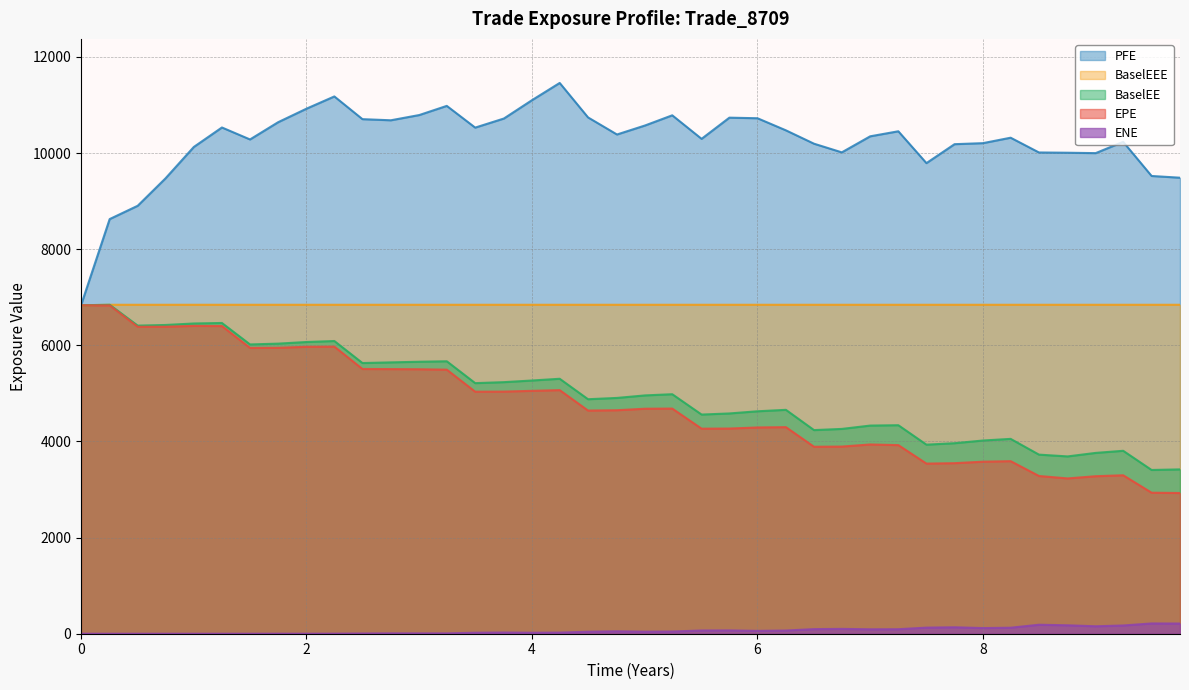

Reading left to right, extract all data points from this chart.

EPE: 6833.5	6831.3	6386.6	6387.5	6404.9	6401.7	5946.4	5949.7	5970.0	5973.4	5508.3	5506.0	5503.0	5494.2	5035.9	5038.0	5053.6	5068.6	4643.4	4650.1	4681.4	4684.4	4266.5	4268.9	4291.5	4298.3	3890.3	3893.9	3938.1	3924.4	3539.8	3548.4	3579.3	3590.5	3282.0	3231.2	3277.1	3296.8	2934.2	2927.6
PFE: 6833.5	8627.0	8903.9	9472.6	10127.4	10532.7	10283.8	10642.6	10924.7	11178.7	10706.1	10682.6	10791.8	10982.2	10530.3	10719.4	11100.8	11459.3	10742.4	10387.0	10574.6	10786.1	10296.4	10737.2	10725.1	10473.5	10195.4	10015.3	10349.2	10453.8	9791.3	10185.4	10206.6	10320.1	10013.0	10007.5	9999.3	10234.1	9524.0	9487.6
BaselEE: 6833.5	6844.2	6410.5	6423.8	6454.8	6465.4	6018.9	6035.6	6069.7	6090.1	5631.9	5645.7	5658.8	5668.6	5213.8	5234.2	5268.4	5304.6	4878.9	4905.9	4958.5	4983.2	4560.1	4583.0	4628.1	4658.2	4236.7	4261.1	4330.8	4338.4	3933.7	3963.9	4019.7	4054.0	3726.3	3689.2	3762.2	3806.0	3407.0	3419.1
BaselEEE: 6833.5	6844.2	6844.2	6844.2	6844.2	6844.2	6844.2	6844.2	6844.2	6844.2	6844.2	6844.2	6844.2	6844.2	6844.2	6844.2	6844.2	6844.2	6844.2	6844.2	6844.2	6844.2	6844.2	6844.2	6844.2	6844.2	6844.2	6844.2	6844.2	6844.2	6844.2	6844.2	6844.2	6844.2	6844.2	6844.2	6844.2	6844.2	6844.2	6844.2
ENE: 0.0	0.0	0.0	0.0	0.0	0.0	0.2	0.9	0.6	1.5	5.0	8.0	7.4	7.5	20.7	25.3	20.6	23.7	41.5	50.7	42.3	45.9	67.3	69.2	59.6	66.6	95.9	100.7	92.6	94.0	126.9	134.4	117.8	125.1	187.1	175.6	155.1	171.6	213.9	211.9